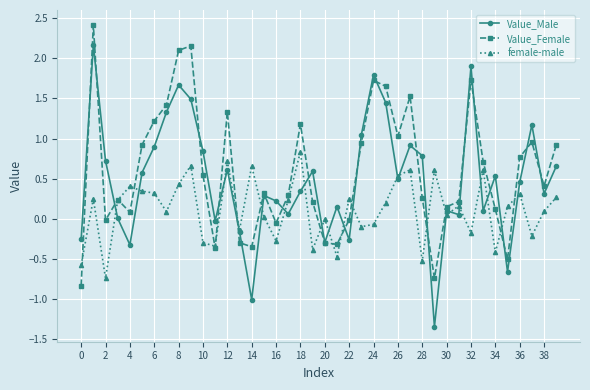

Which series has the widest spread of values?

Value_Male